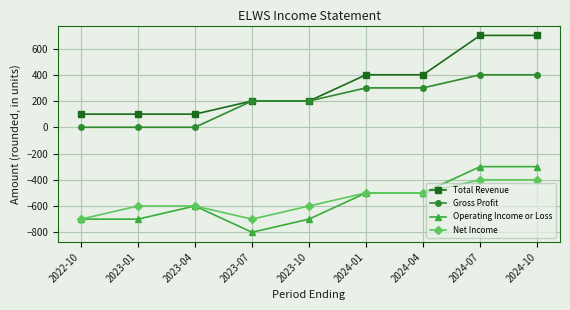

At 2024-07, list the series in order from largest to smallest.

Total Revenue, Gross Profit, Operating Income or Loss, Net Income